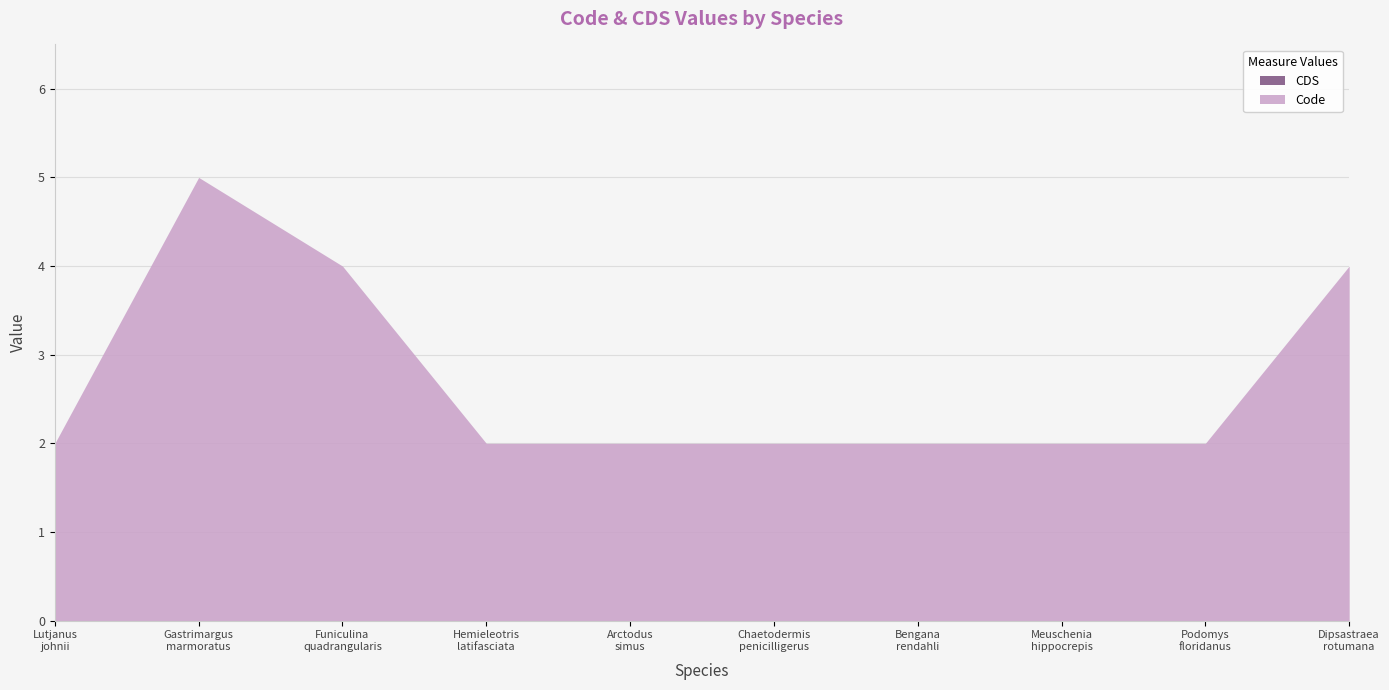

True or false: CDS has more than 1 interior local peaks.

False